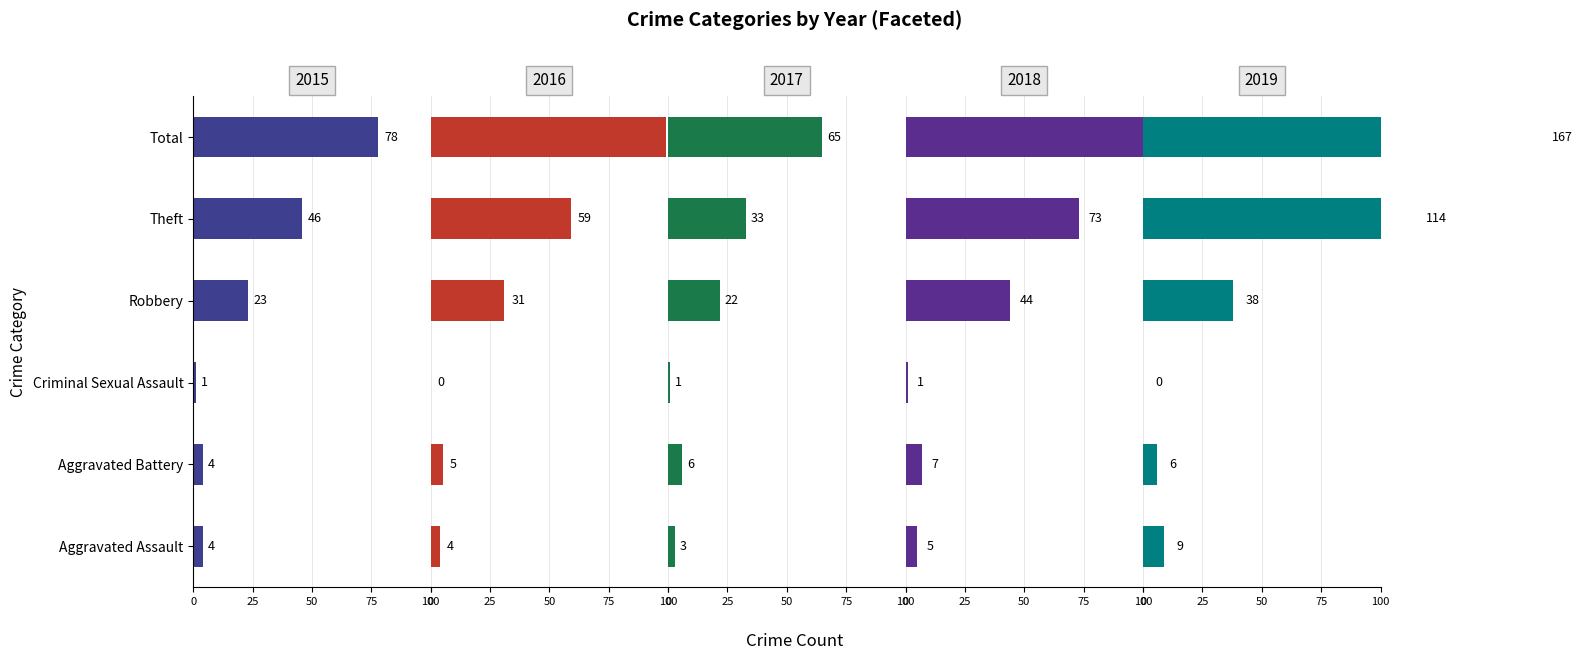

What is the approximate value of 2017 at Aggravated Battery, to the nearest 5?

5